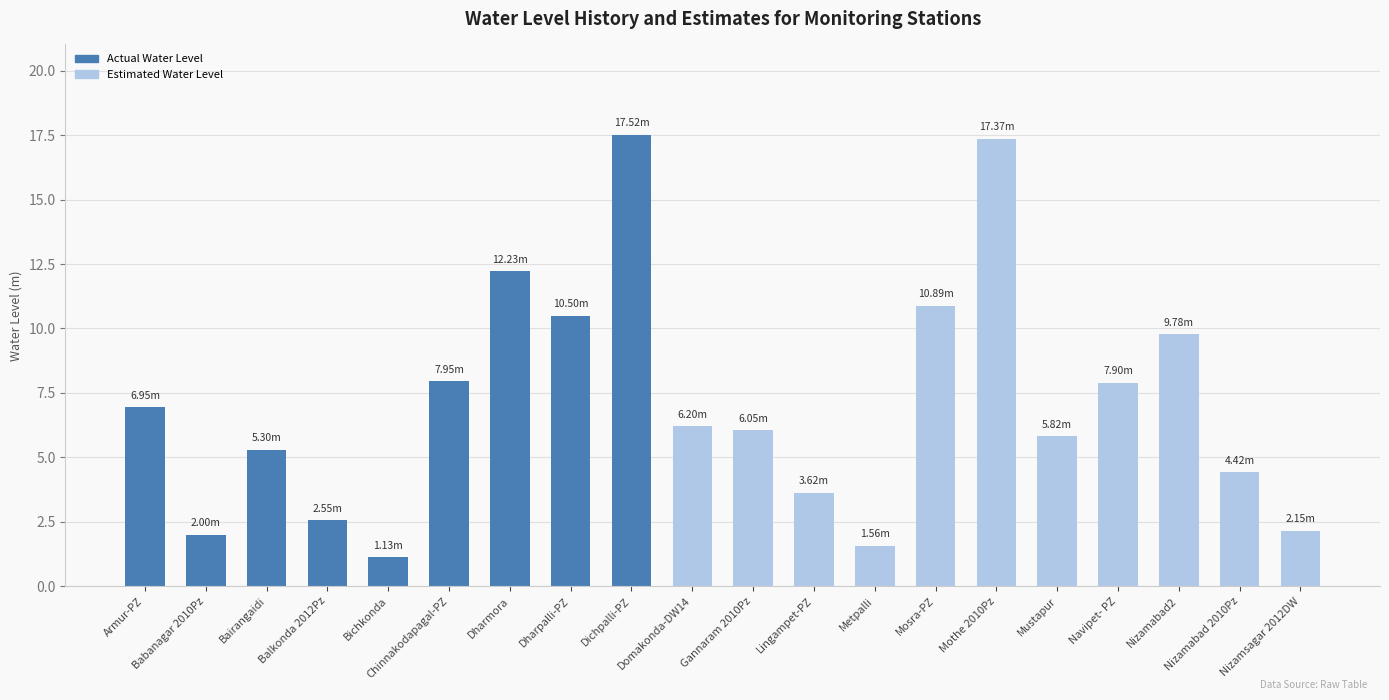

Is it true that the value at Nizamabad2 is 14.4?

False